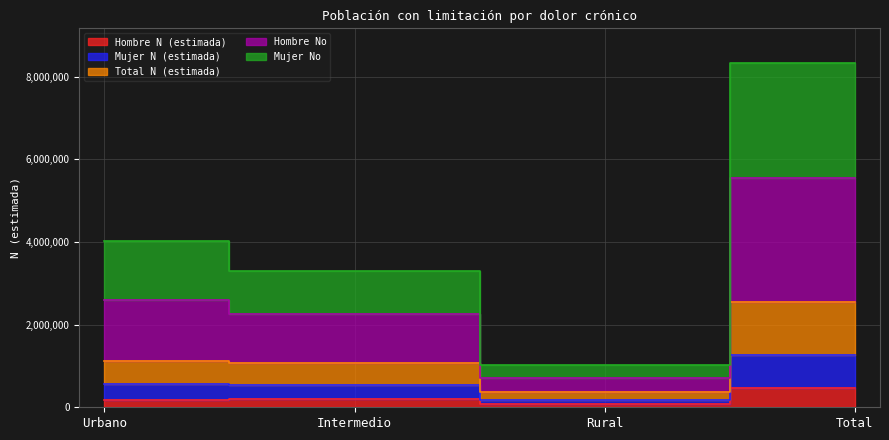

Read the Mujer N (estimada) value at Total, to the nearest 50.

5539300